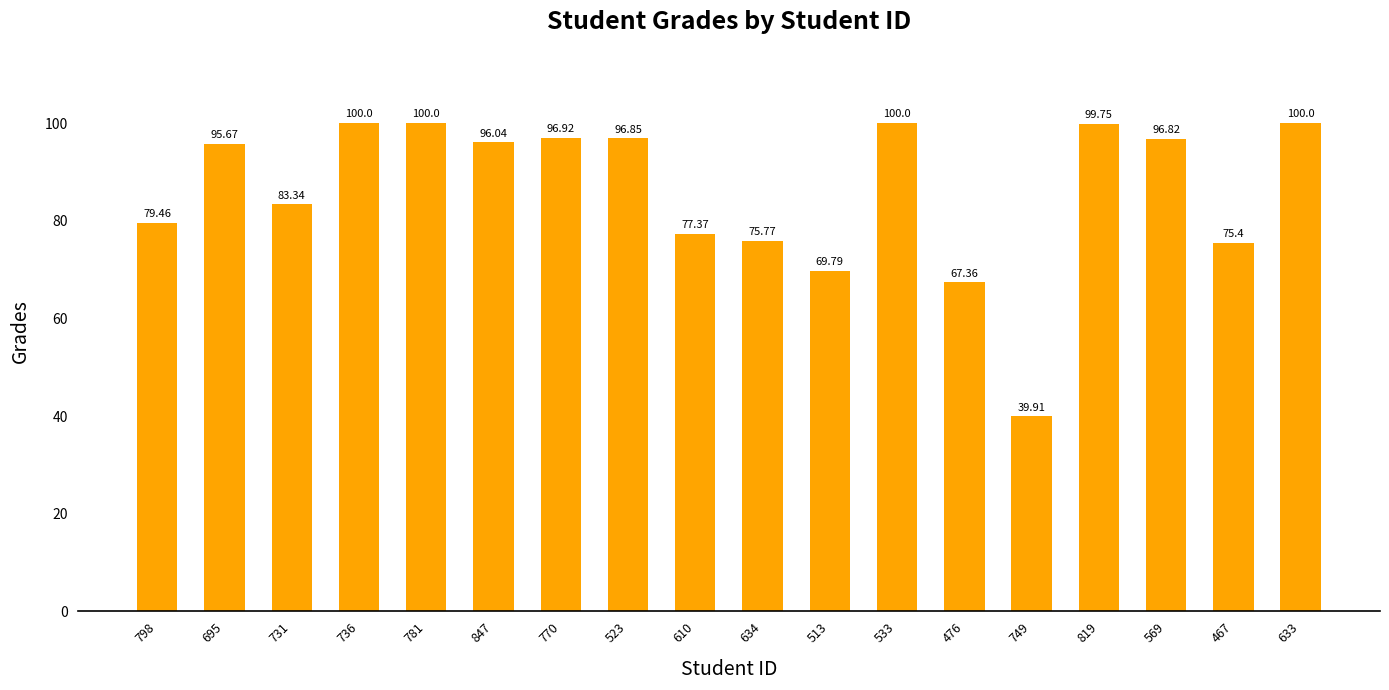

Does the chart contain stacked bars?

No